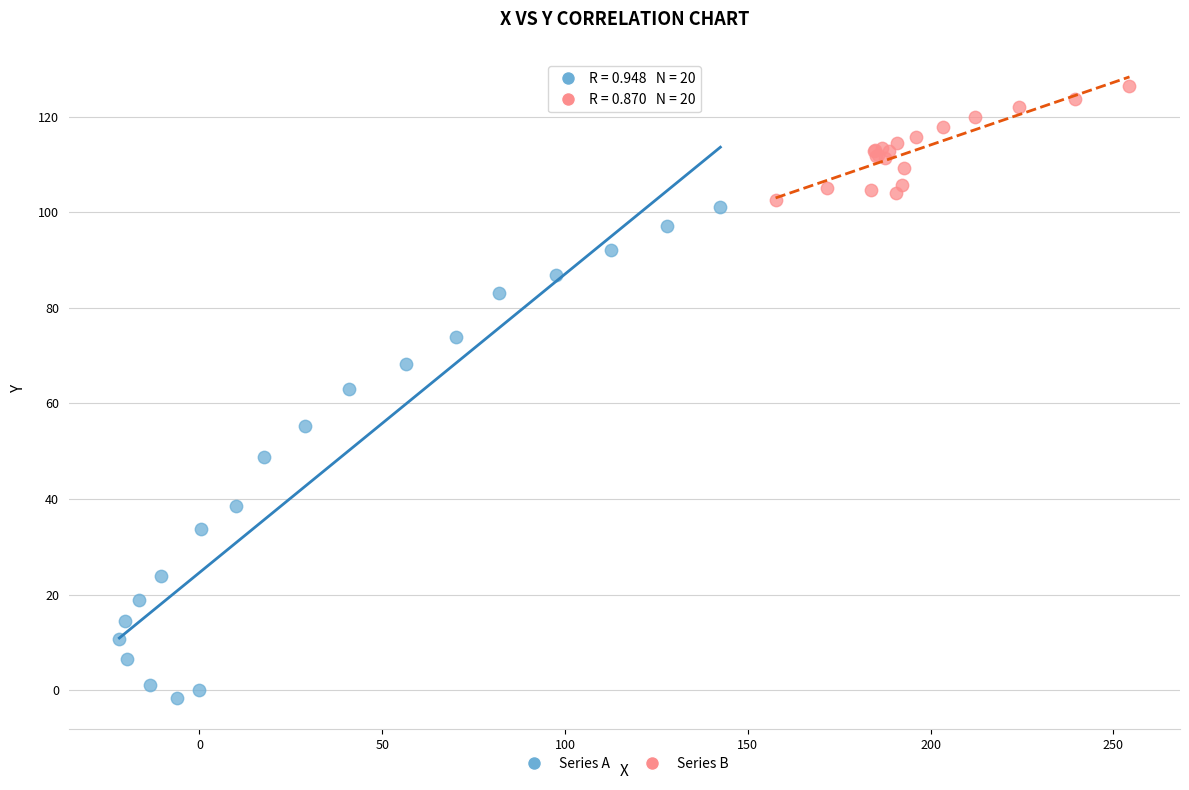

Which series contains the lowest Y value?

Series A